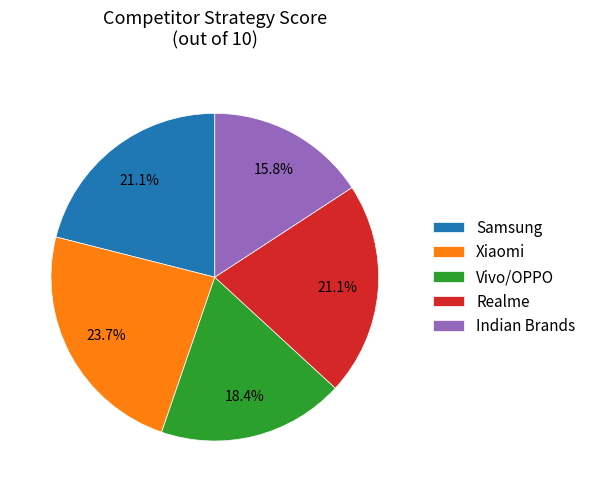

Approximately how many times larger is the value at Realme compared to Vivo/OPPO?

1.1